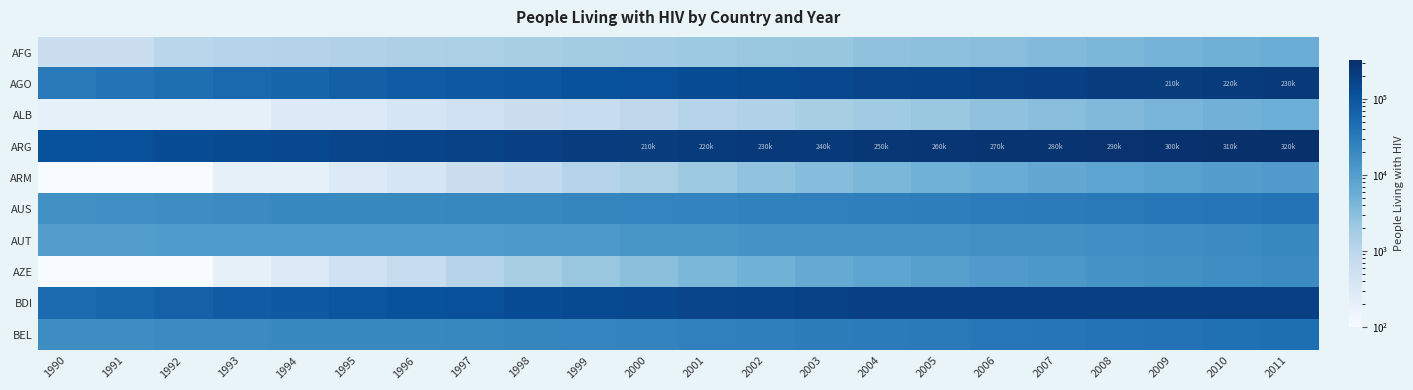

Which label corresponds to the largest value in the chart?

2011